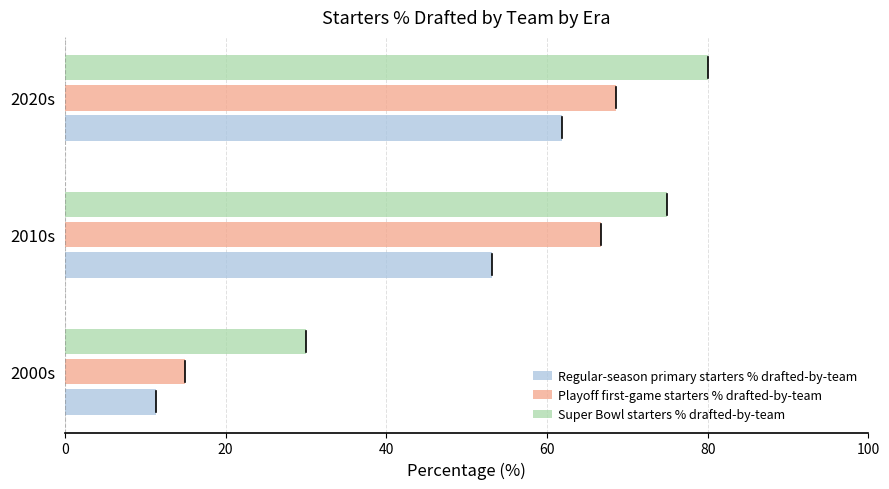

What are all the series names shown in the legend?

Regular-season primary starters % drafted-by-team, Playoff first-game starters % drafted-by-team, Super Bowl starters % drafted-by-team